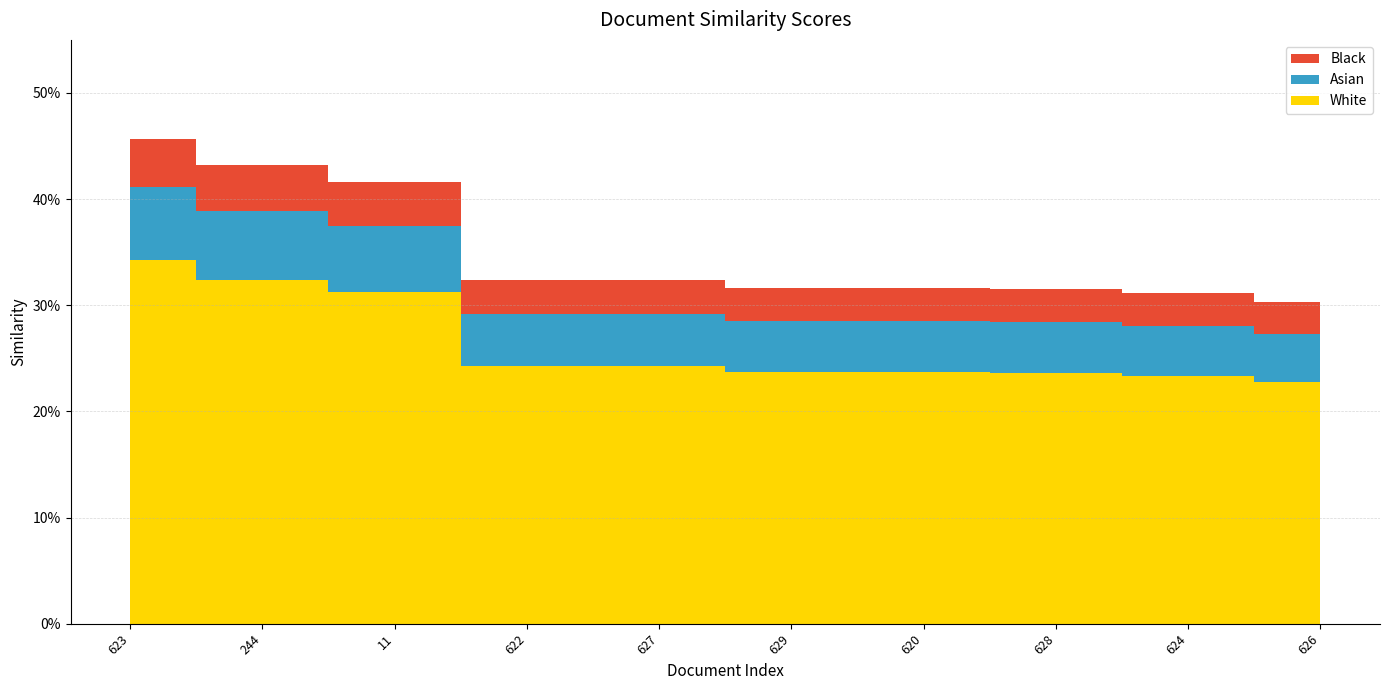

Reading left to right, list all the values displayed in this chart.

0.5	0.4	0.4	0.3	0.3	0.3	0.3	0.3	0.3	0.3